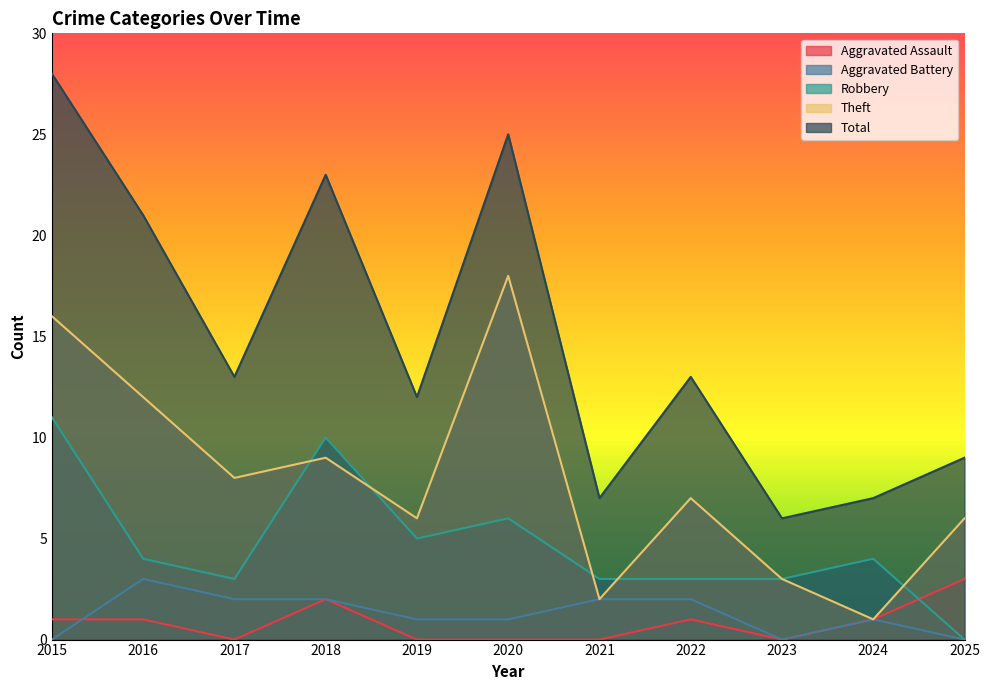

What is the maximum value shown in the chart?

28